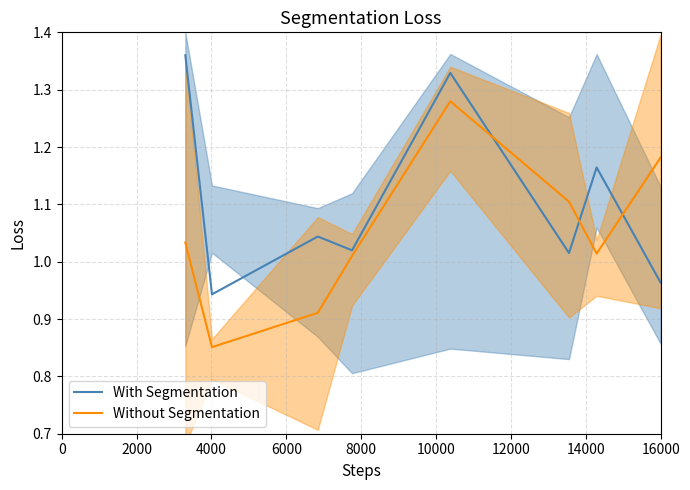

True or false: Without Segmentation and With Segmentation cross at least once.

True